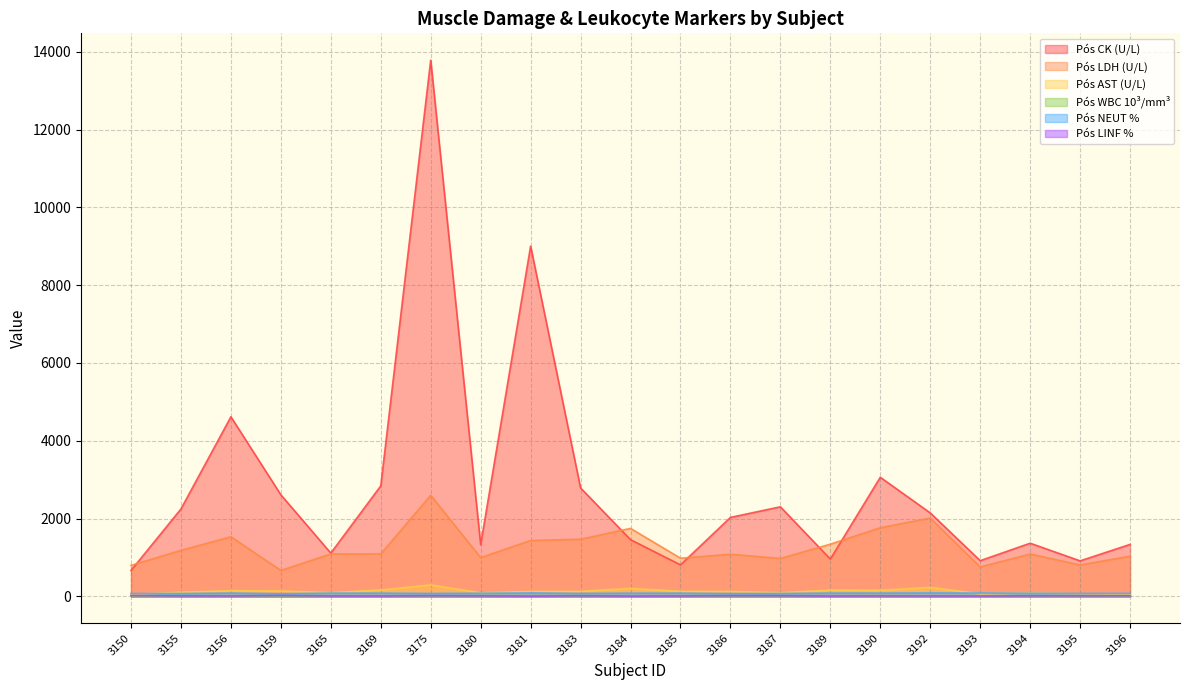

What is the maximum value shown in the chart?

13785.0